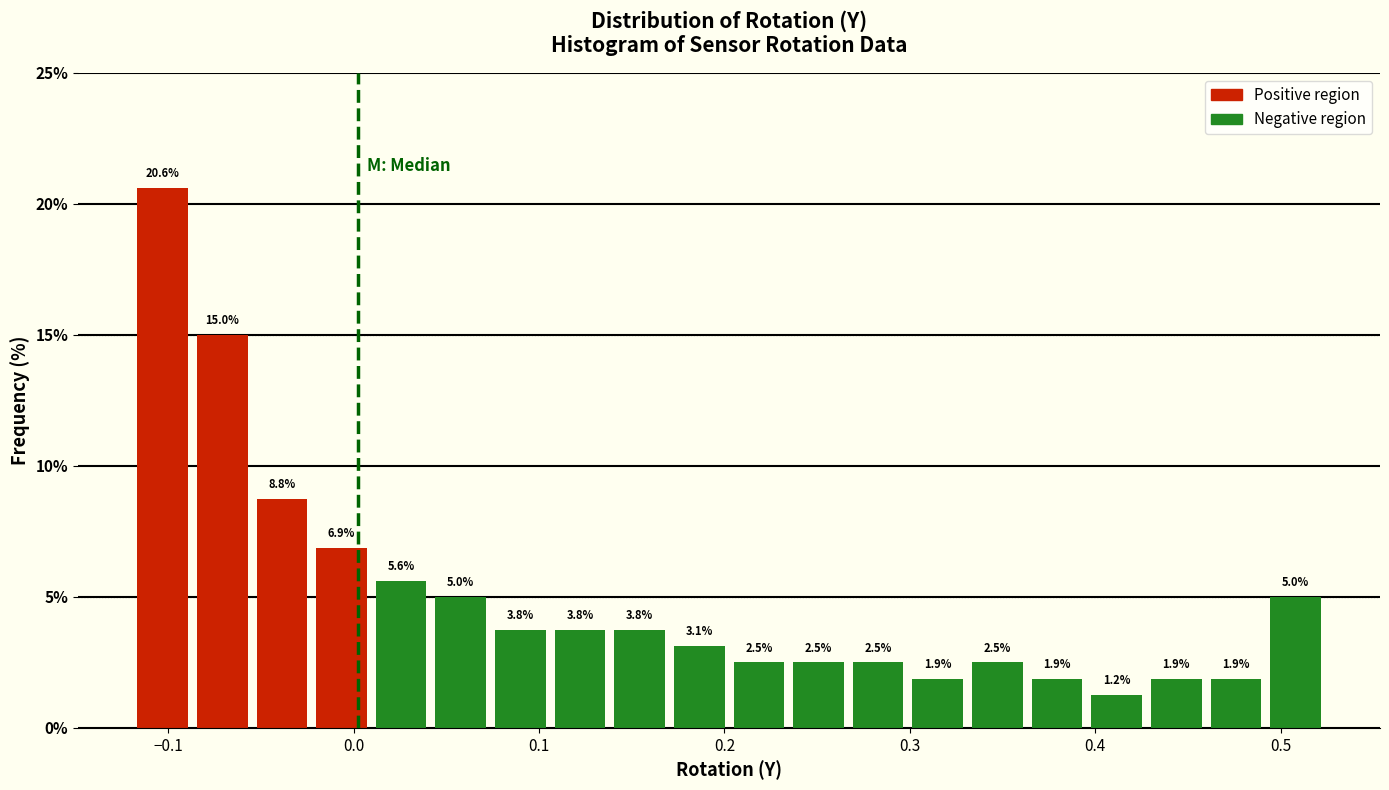

Read against the x-axis, roughly where is the centre of the tallest bar?

-0.10